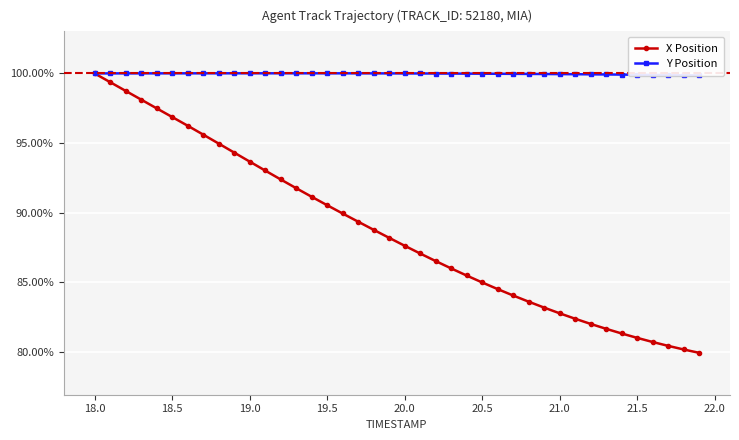

What is the lowest value of the X Position series?

79.9